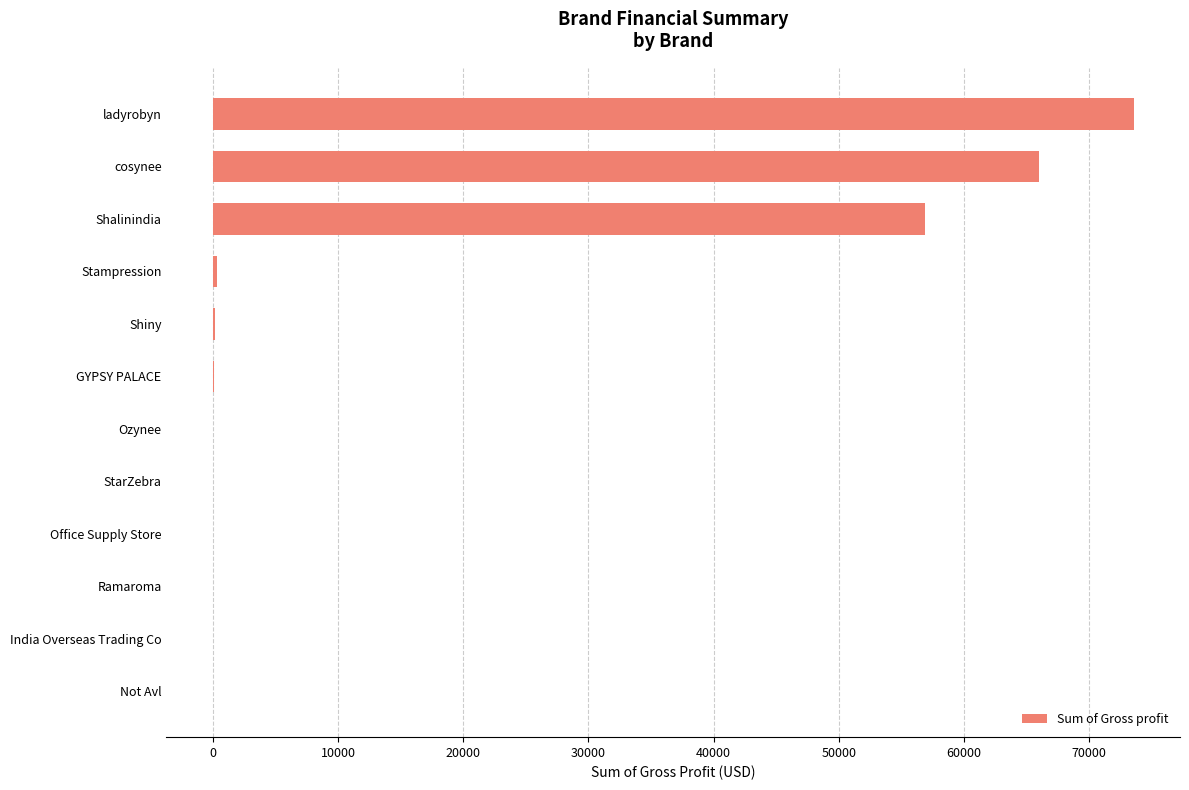

How many series are shown in this chart?

1